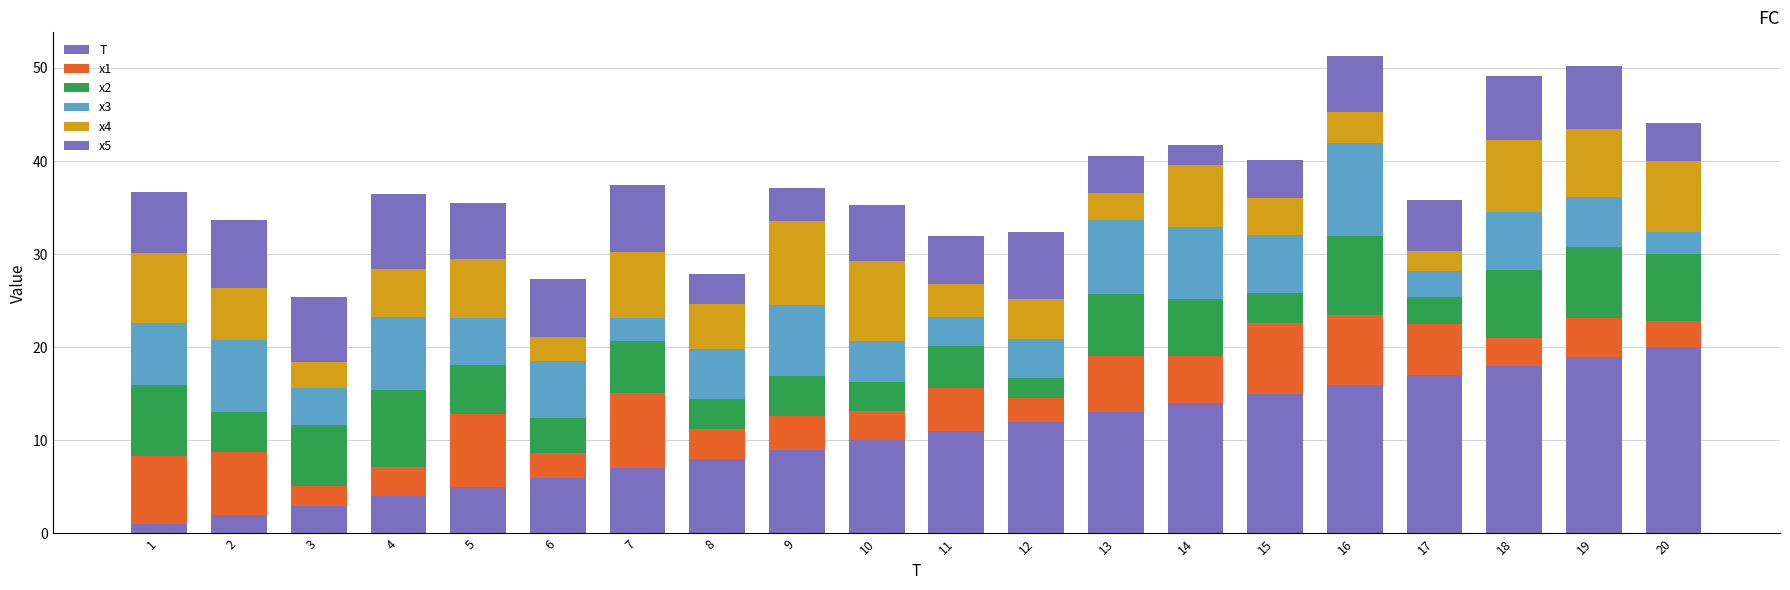

At 4, list the series in order from largest to smallest.

x2, x5, x3, x4, T, x1